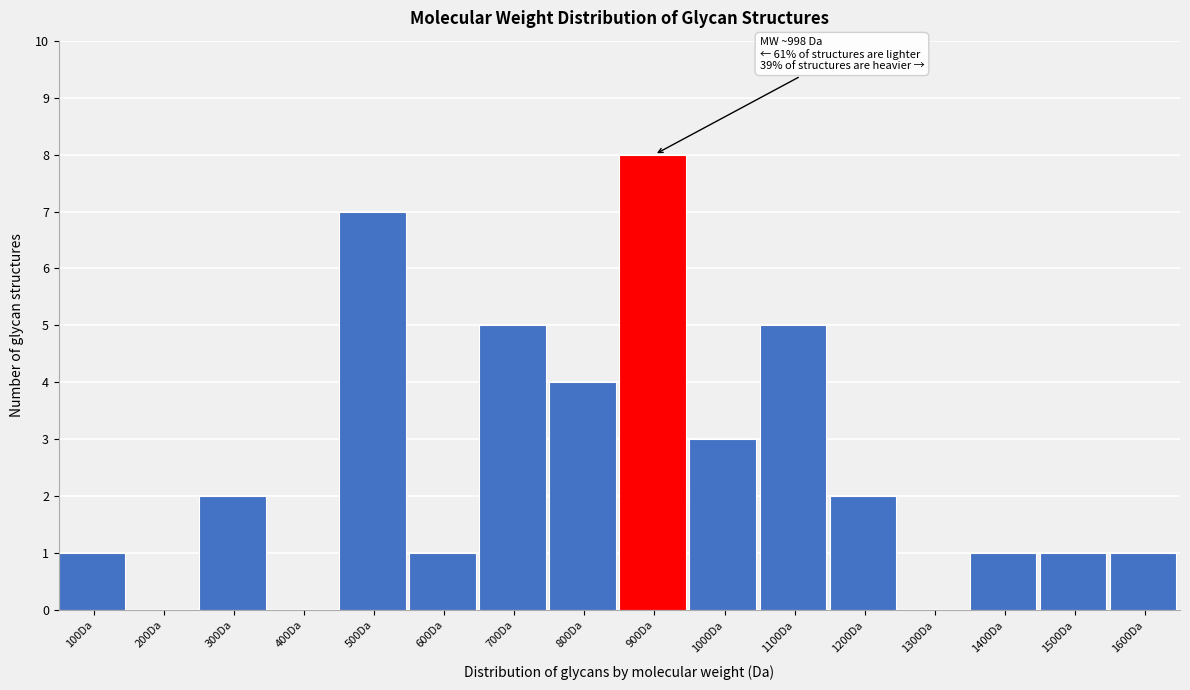

Reading left to right, list all the values displayed in this chart.

100Da=1	200Da=0	300Da=2	400Da=0	500Da=7	600Da=1	700Da=5	800Da=4	900Da=8	1000Da=3	1100Da=5	1200Da=2	1300Da=0	1400Da=1	1500Da=1	1600Da=1